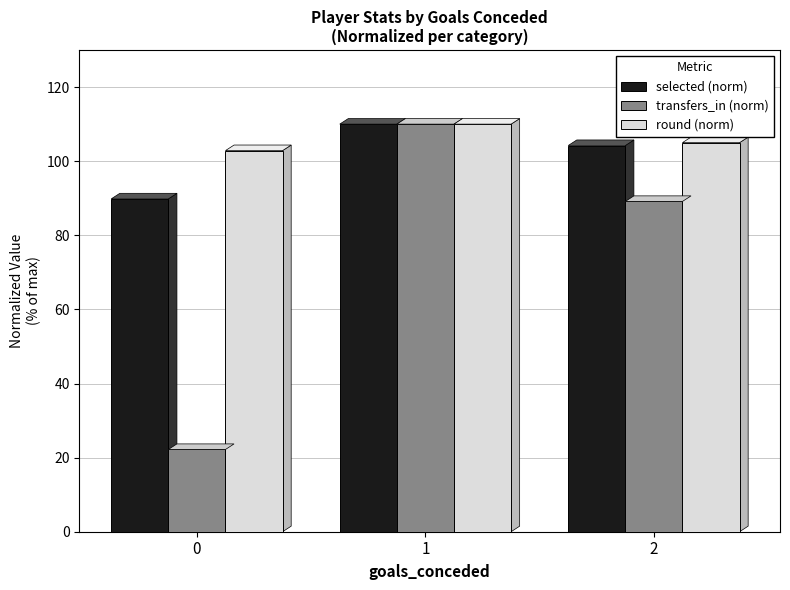

True or false: selected (norm) has a value of 24.9 at 1.

False